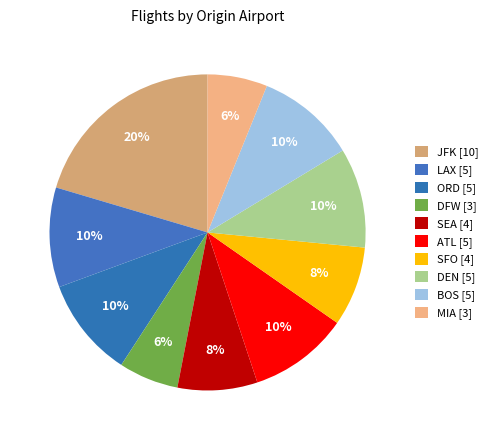

Does LAX account for over 50% of the chart?

No